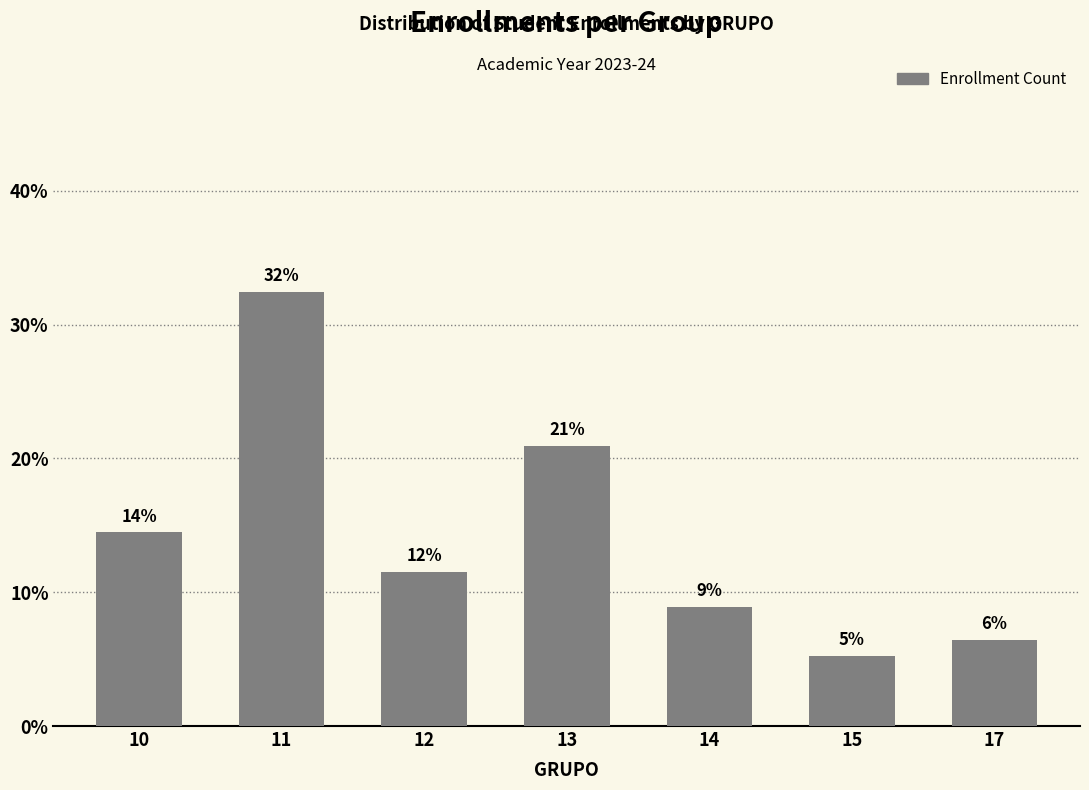

Is it true that the value at 17 is 1.5?

False